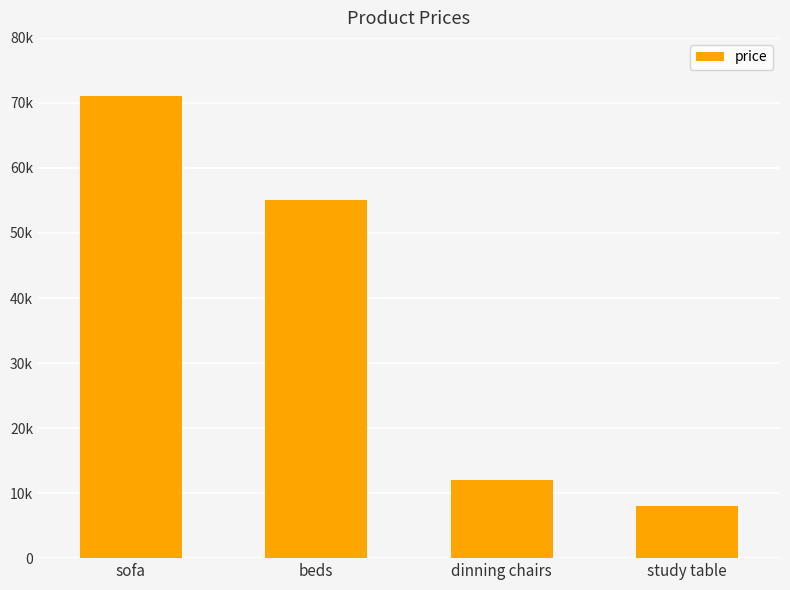

Does the chart contain any negative values?

No